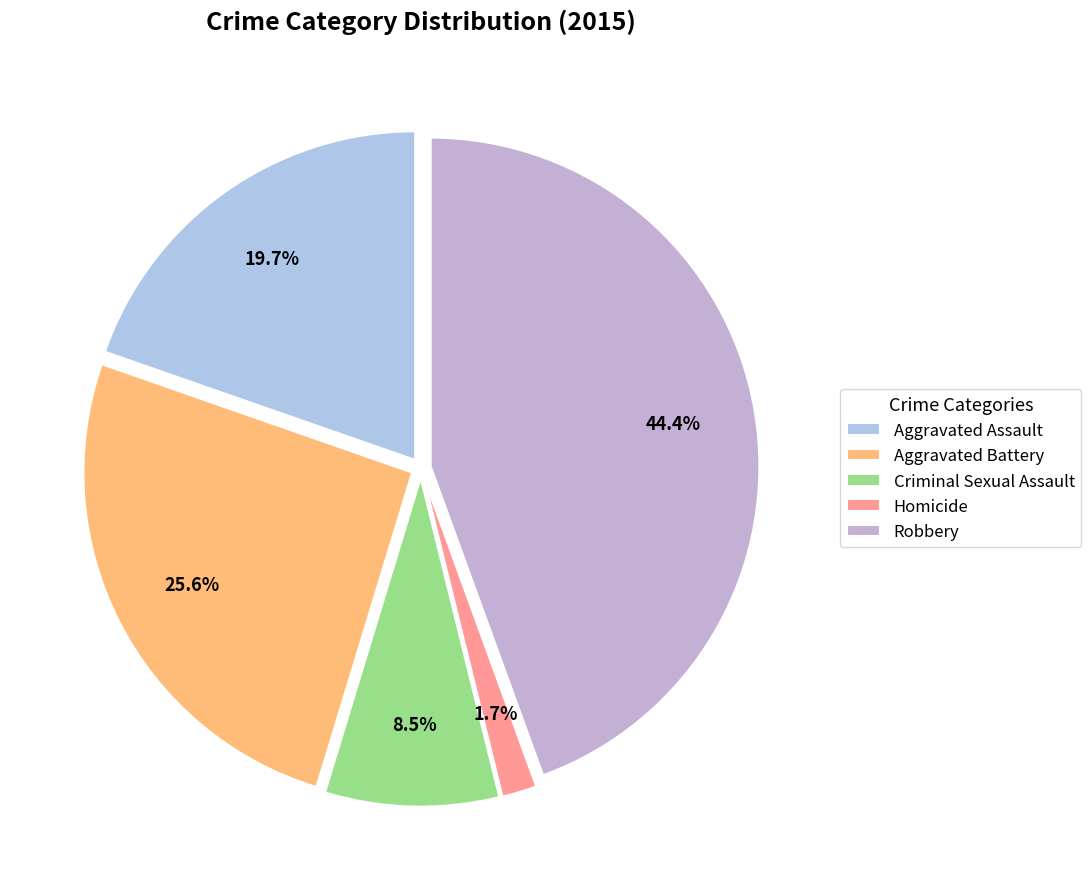

Which slice is the largest?

Robbery